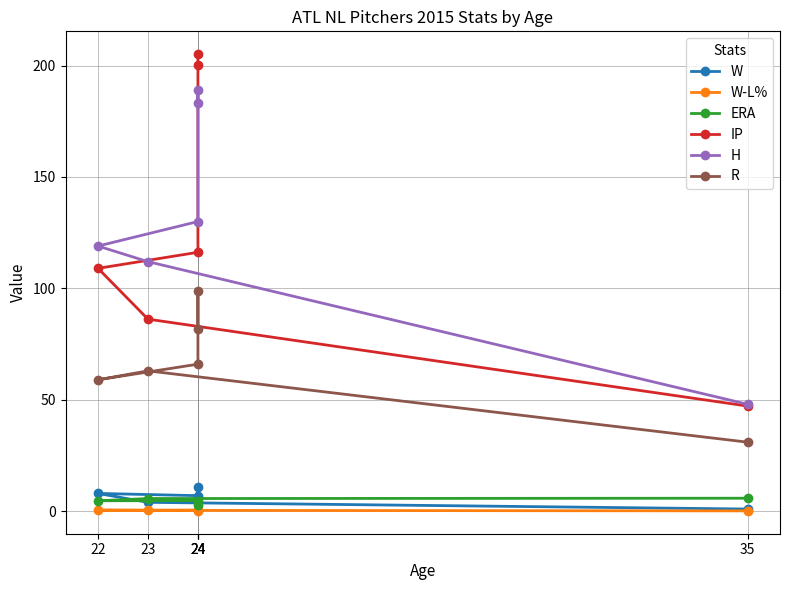

What is the total value across all series at 23?

271.3